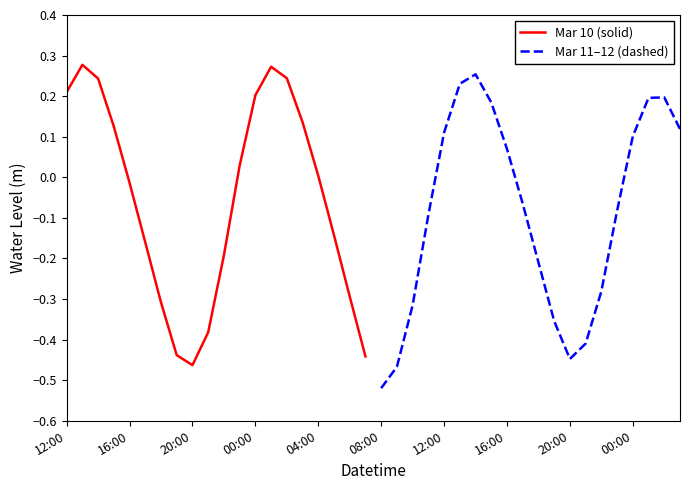

Is this an area chart (filled region under the line)?

No